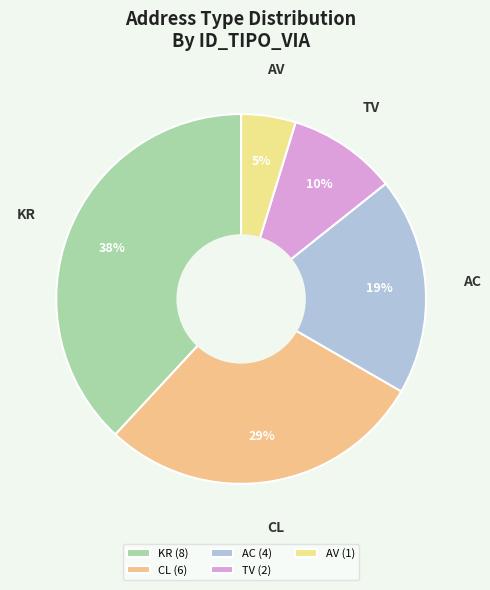

Is there any slice that represents more than half of the pie?

No